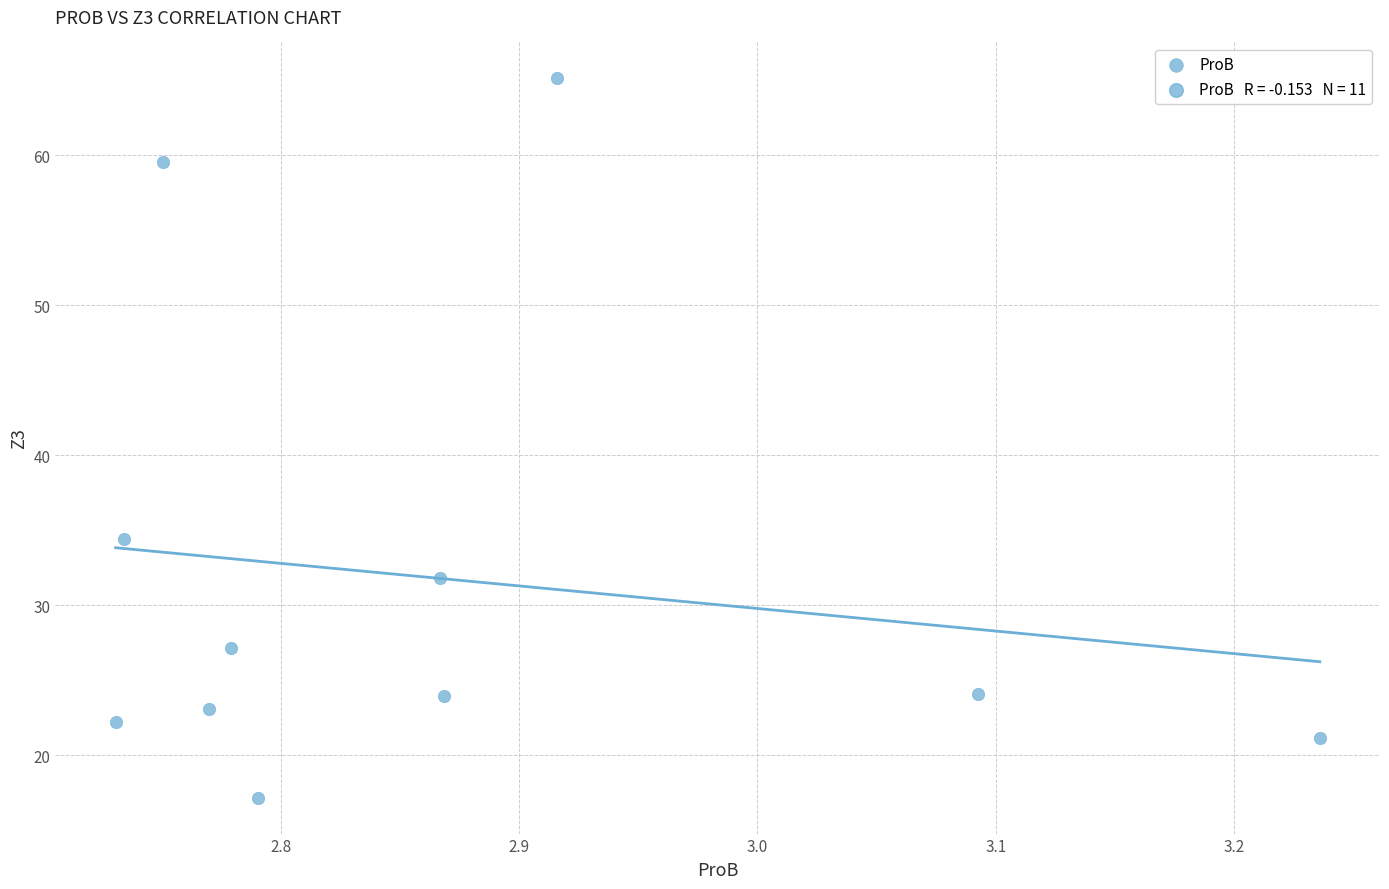

What is the average Y value?

31.8